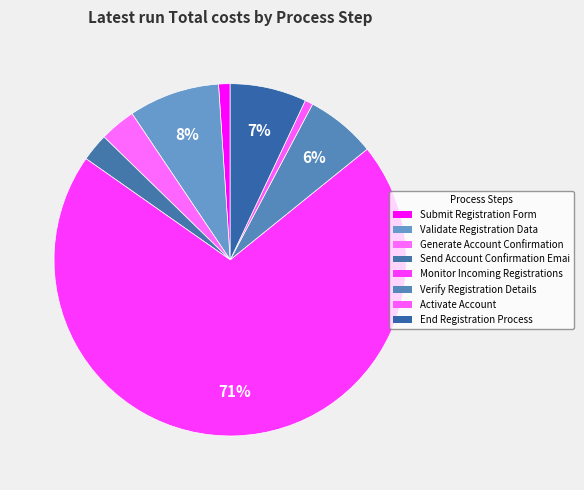

Count the number of slices in the pie.

8